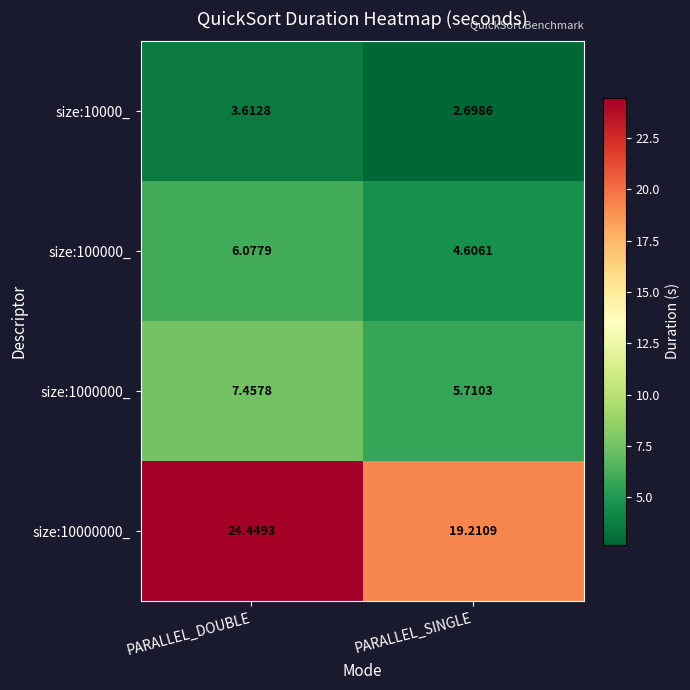

At which label is size:10000_ closest to 3?

PARALLEL_SINGLE